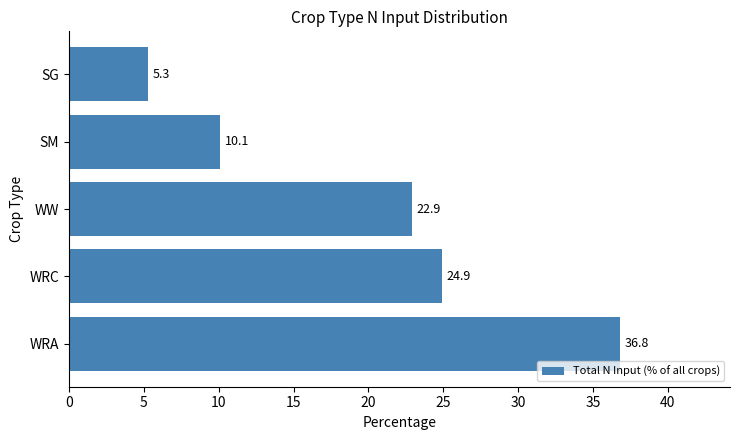

The value at WW is 22.9. True or false?

True